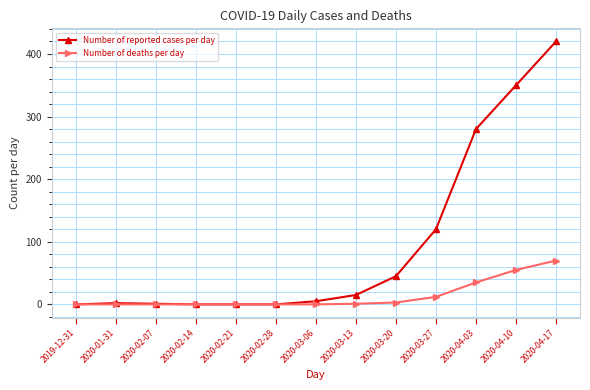

How many data points does each series have?

13